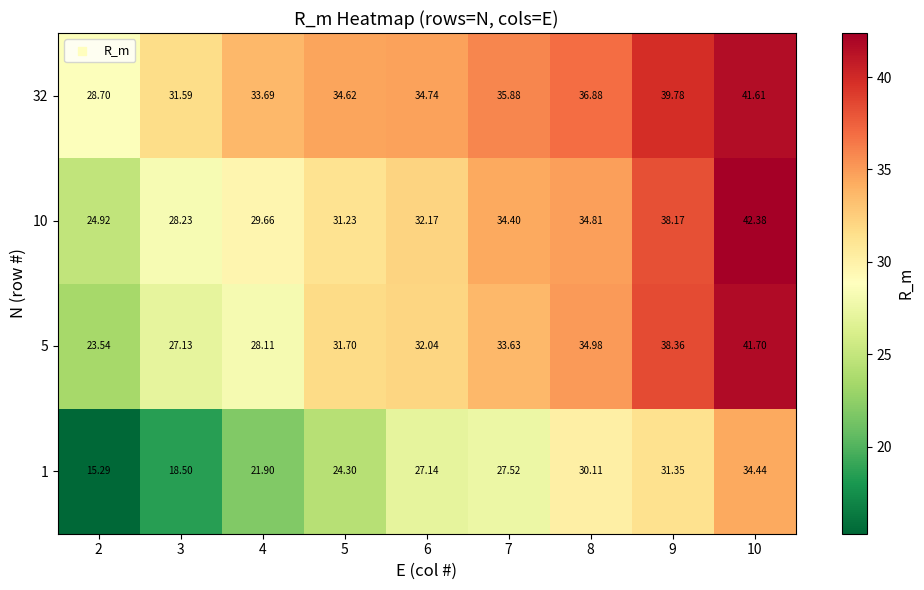

What is the spread (max minus min) of values at 7?

8.4